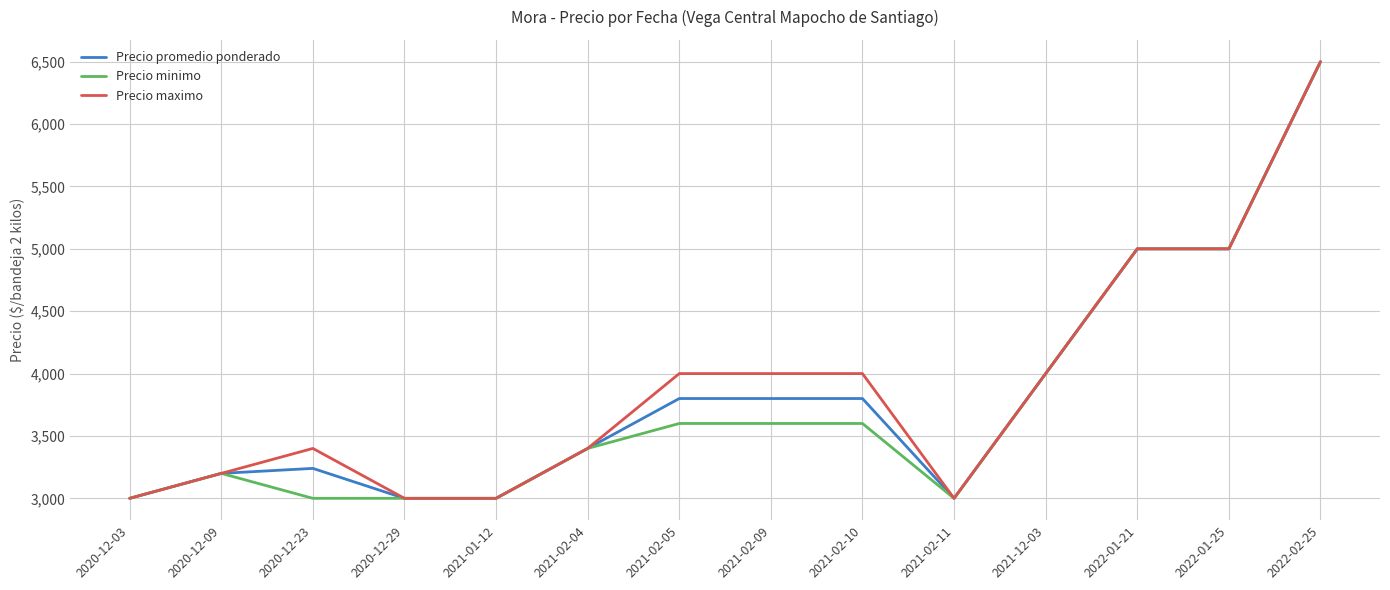

What is the total value across all series at 2020-12-23?

9640